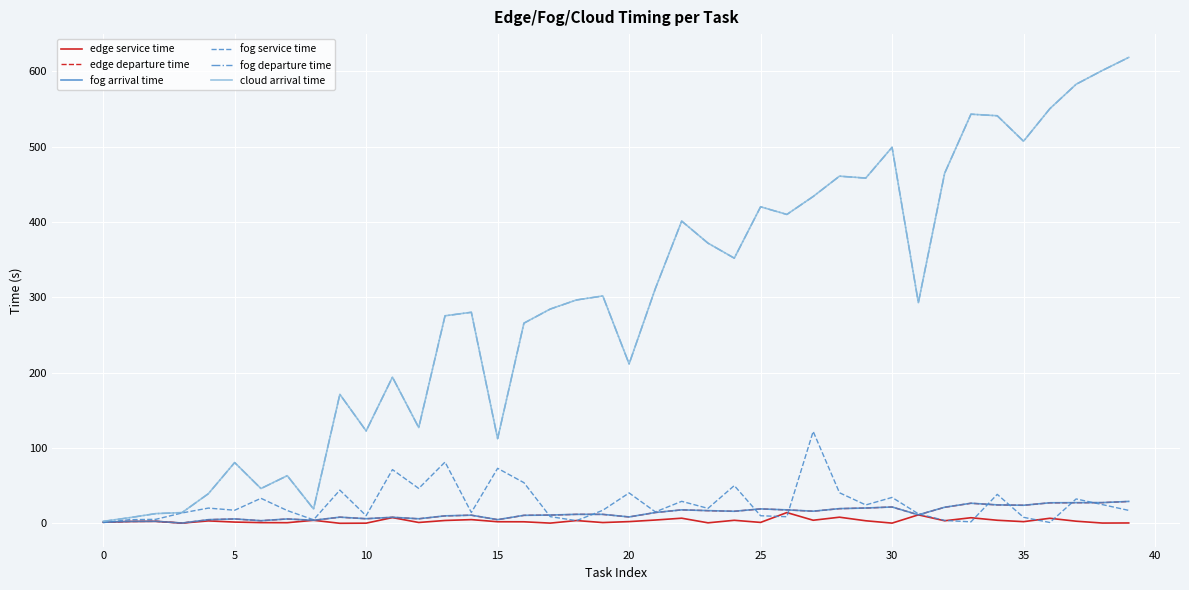

What is the lowest value of the fog service time series?

1.0